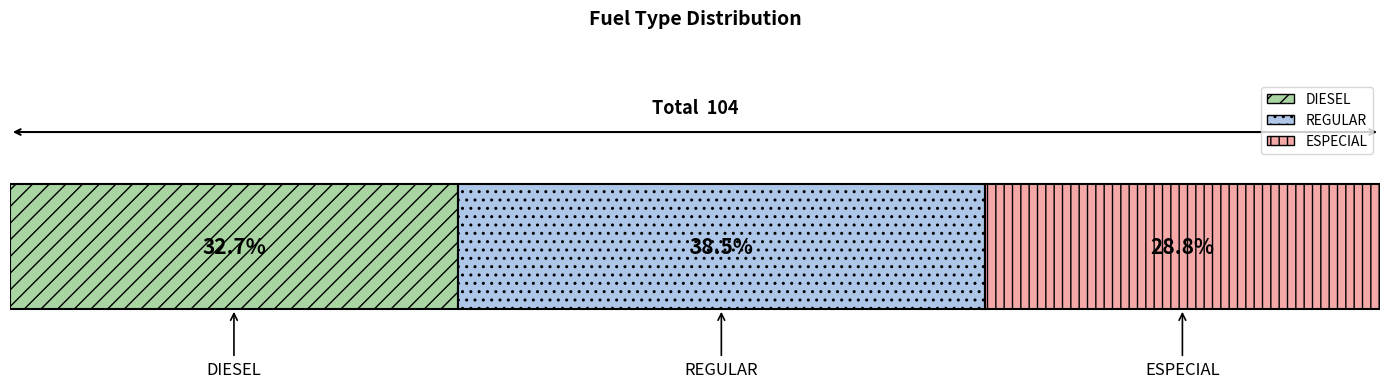

What are all the series names shown in the legend?

DIESEL, REGULAR, ESPECIAL